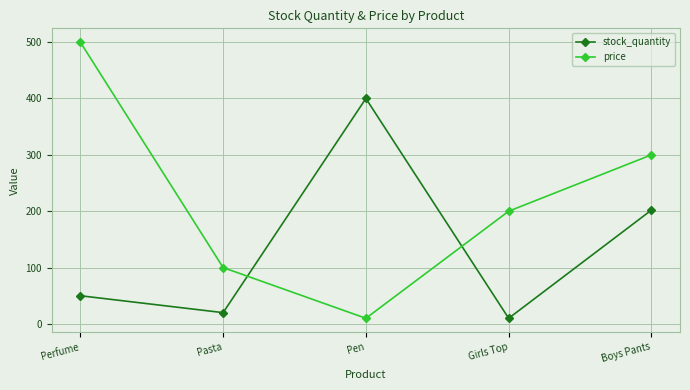

Reading left to right, what are all the values shown in this chart?

stock_quantity: Perfume=50	Pasta=20	Pen=400	Girls Top=10	Boys Pants=202
price: Perfume=500	Pasta=100	Pen=10	Girls Top=200	Boys Pants=300